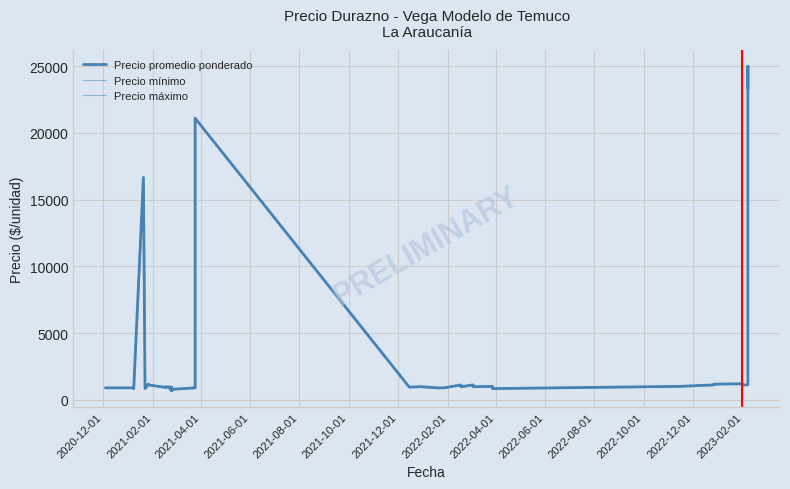

Reading right to left, list all the values displayed in this chart.

Precio promedio ponderado: 23333.3	25000.0	1111.1	1111.1	1196.2	1166.7	1111.1	1000.0	833.3	1000.0	974.6	1111.1	973.2	1111.1	1111.1	888.9	888.9	888.9	977.5	944.4	944.4	21111.1	888.9	777.8	919.0	666.7	914.9	944.4	777.8	944.4	921.9	970.2	918.1	1111.1	1166.7	833.3	16666.7	833.3	888.9	888.9
Precio mínimo: 23333.3	25000.0	1111.1	1111.1	1166.7	1166.7	1111.1	1000.0	833.3	1000.0	944.4	1111.1	944.4	1111.1	1111.1	888.9	888.9	888.9	944.4	944.4	944.4	21111.1	888.9	777.8	888.9	666.7	888.9	944.4	777.8	944.4	888.9	944.4	888.9	1111.1	1166.7	833.3	16666.7	833.3	888.9	888.9
Precio máximo: 23333.3	25000.0	1111.1	1111.1	1222.2	1166.7	1111.1	1000.0	833.3	1000.0	1000.0	1111.1	1000.0	1111.1	1111.1	888.9	888.9	888.9	1000.0	944.4	944.4	21111.1	888.9	777.8	944.4	666.7	944.4	944.4	777.8	944.4	944.4	1000.0	944.4	1111.1	1166.7	833.3	16666.7	833.3	888.9	888.9